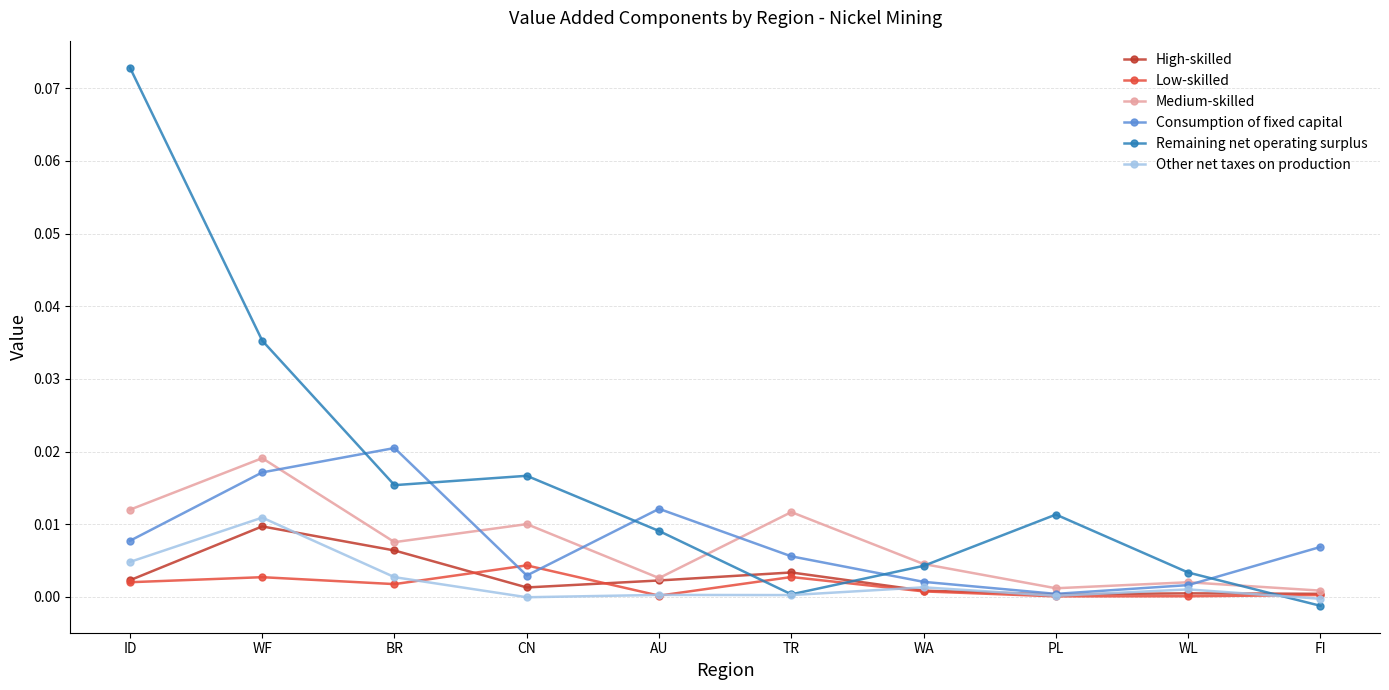

Where is the first local minimum for Low-skilled?

BR